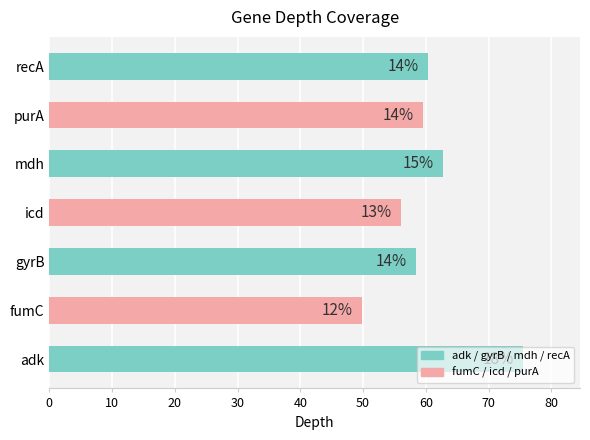

What is the difference between the second highest and second lowest values?

6.6